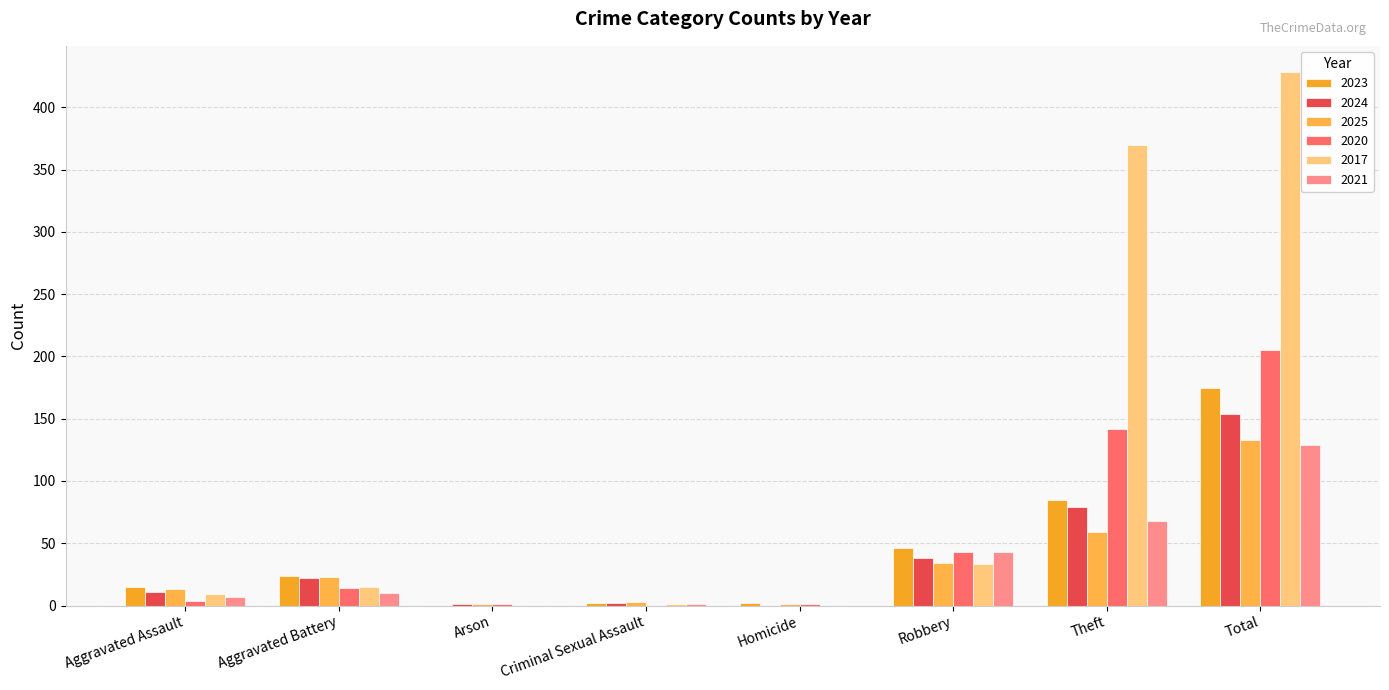

At which label does 2020 first exceed 14?

Robbery